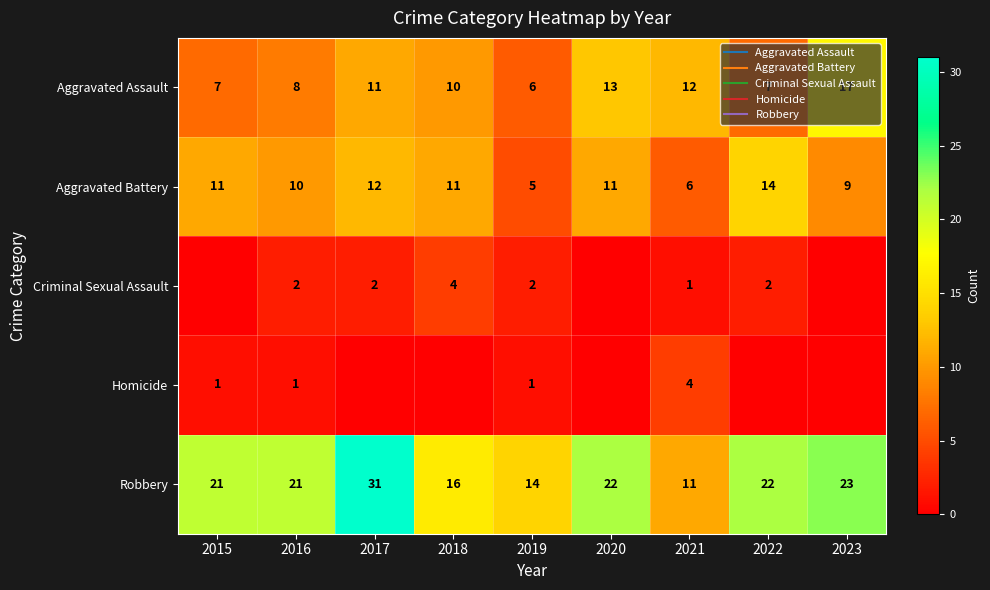

Is it true that Homicide equals 1 at 2017?

False